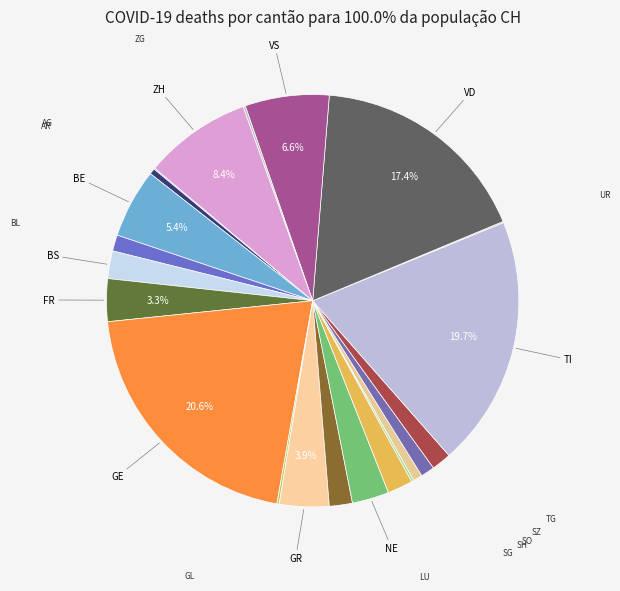

Rank the categories by value from highest to lowest.

GE, TI, VD, ZH, VS, BE, GR, FR, NE, BS, SG, LU, TG, BL, SZ, SO, AR, GL, SH, ZG, AG, UR, AI, JU, NW, OW